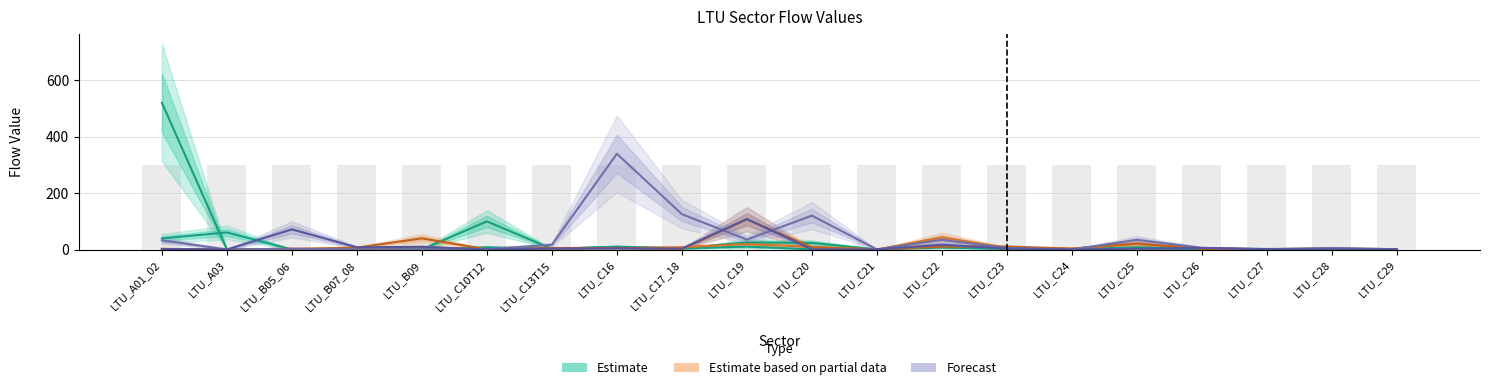

What is the greatest value displayed?

520.0